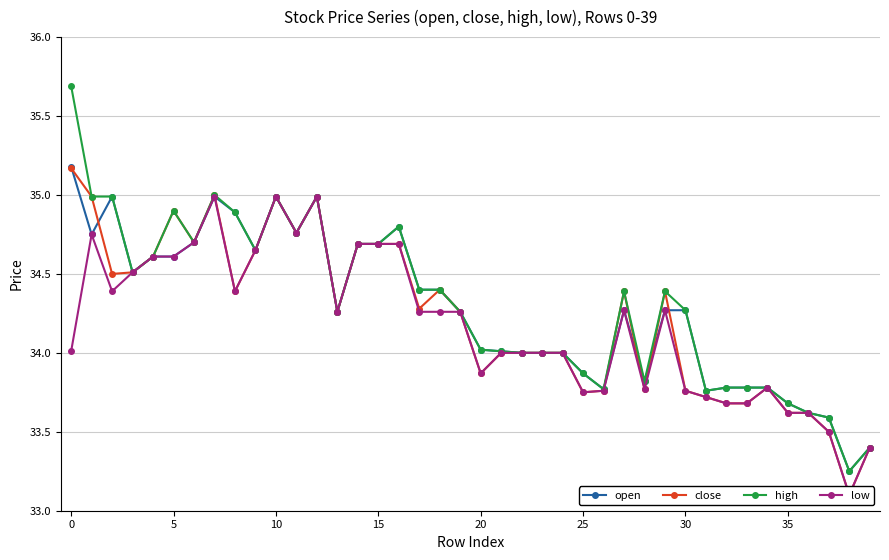

What is the value of the low point at the 27th from the left?

33.8